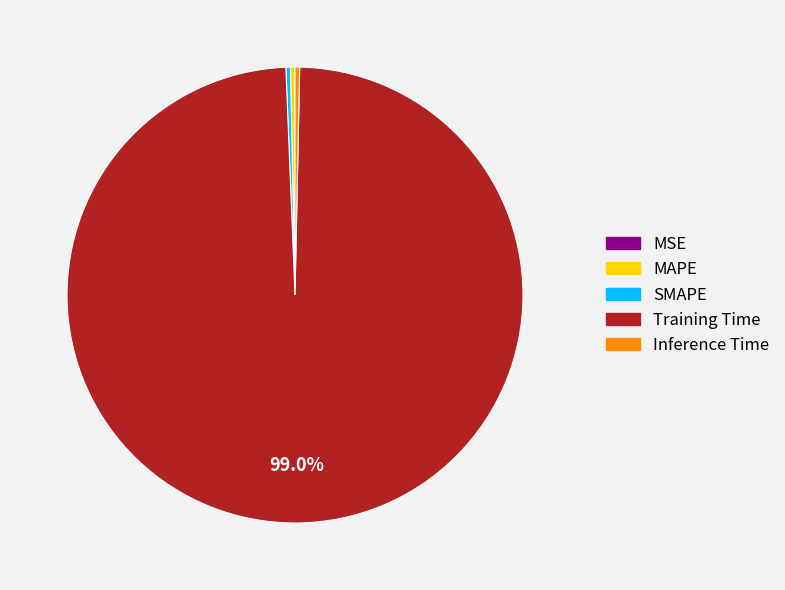

Which category has the biggest portion of the pie?

Training Time